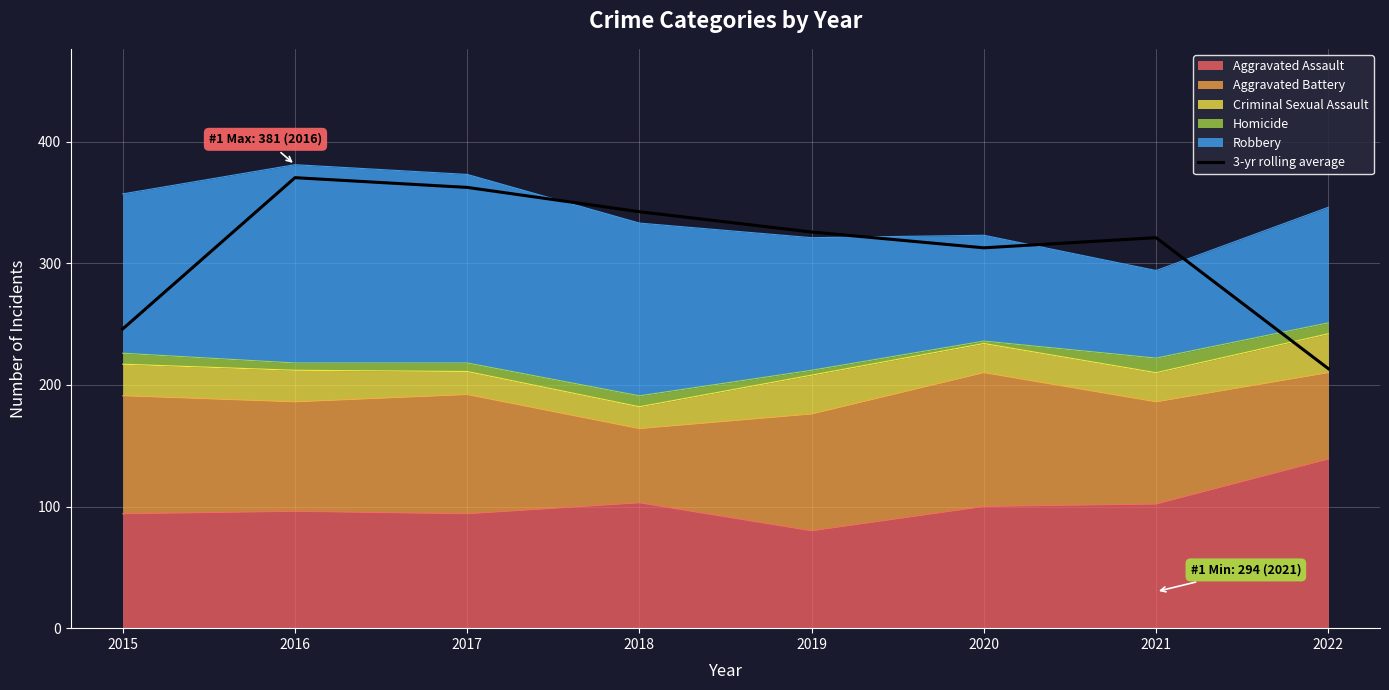

List the labels in order of value, smallest first.

2022, 2015, 2020, 2021, 2019, 2018, 2017, 2016